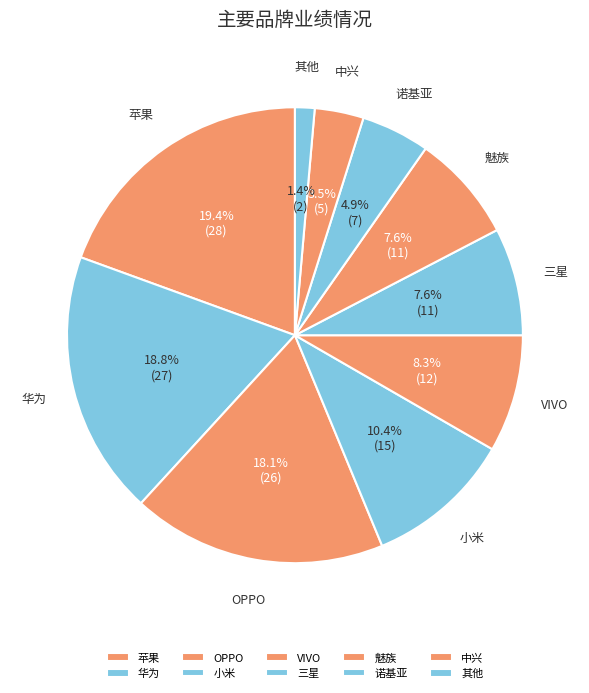

Is there a majority slice in this chart?

No